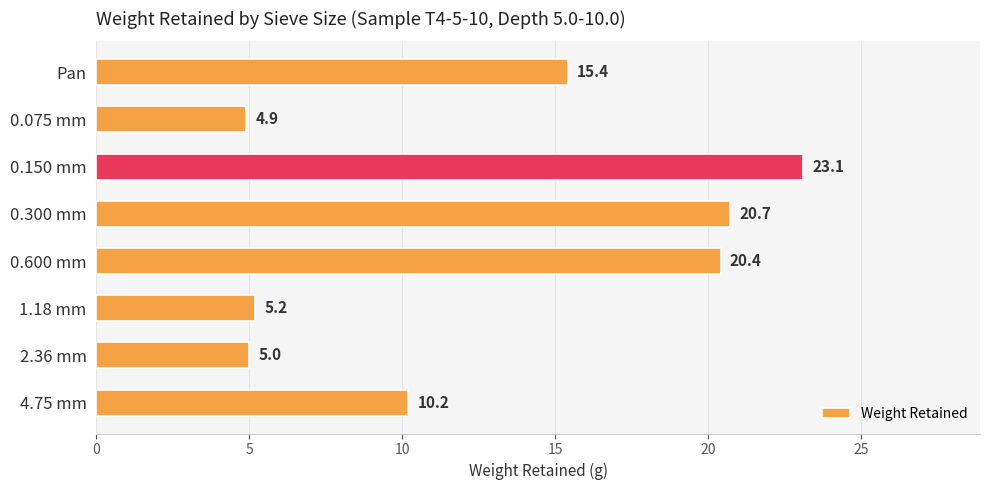

At which label is the value closest to 14?

Pan